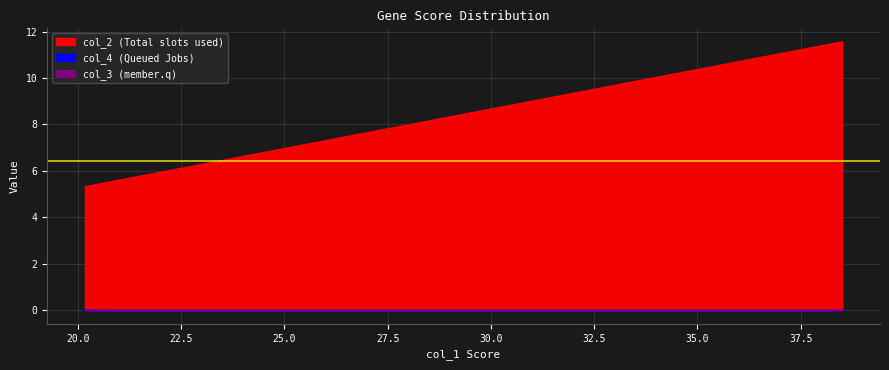

Which series has the largest total across all categories?

col_2